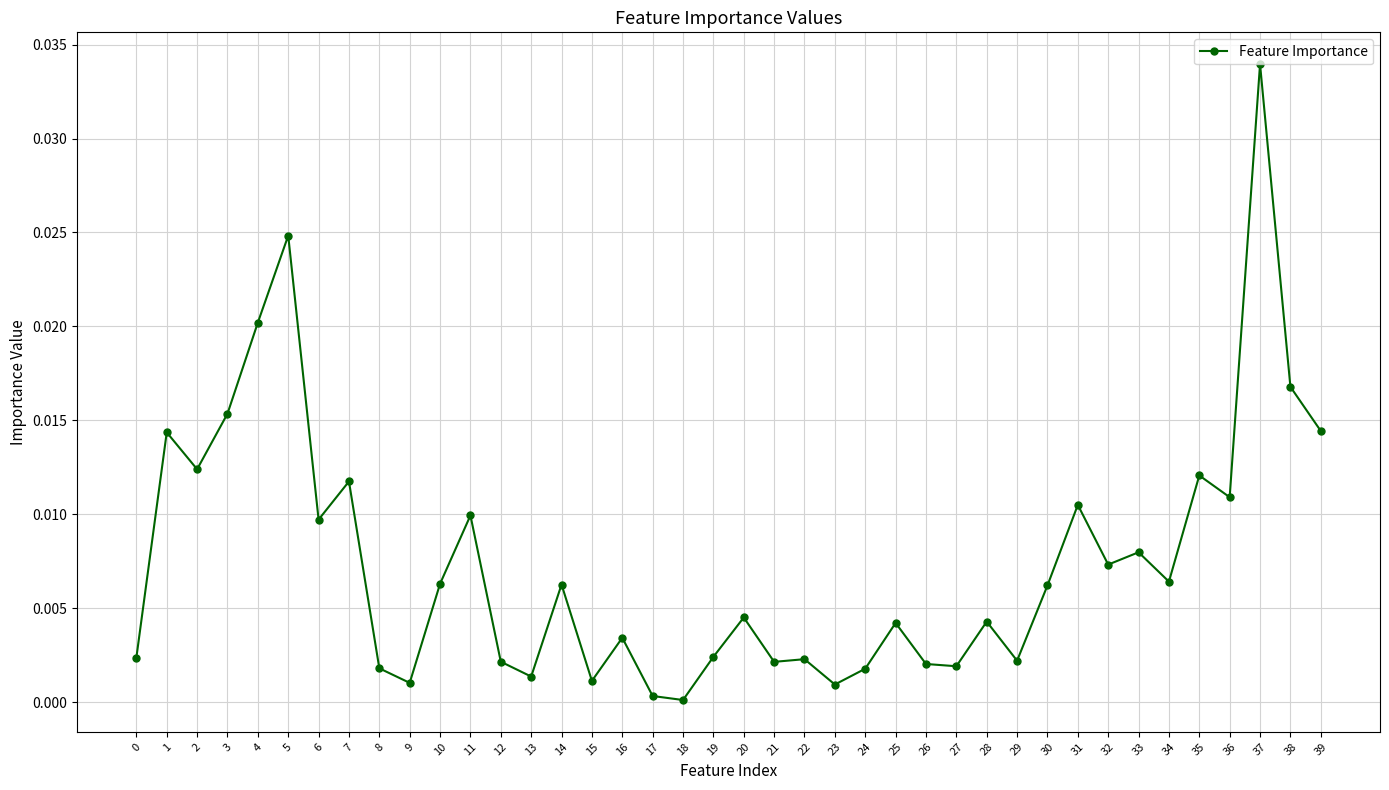

How many data points does each series have?

40